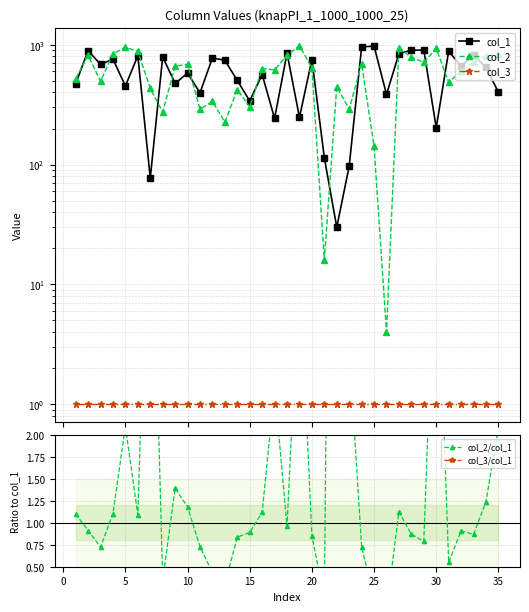

How many interior local valleys does the col_2 series have?

11